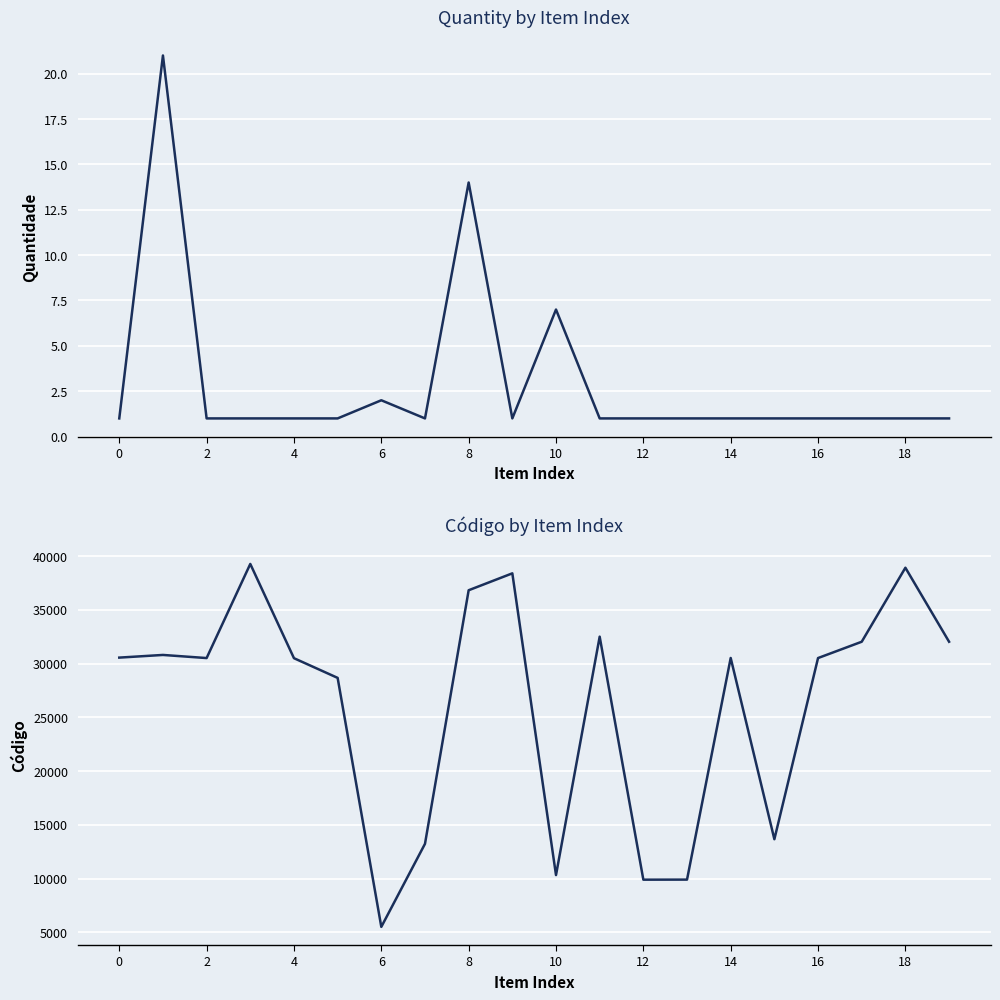

How many lines are shown in the chart?

2